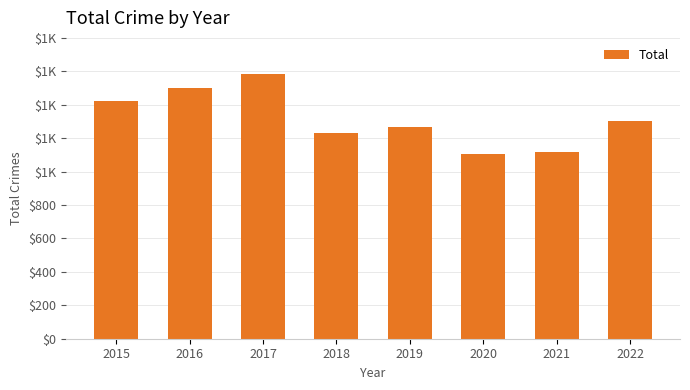

List the labels in order of value, largest first.

2017, 2016, 2015, 2022, 2019, 2018, 2021, 2020